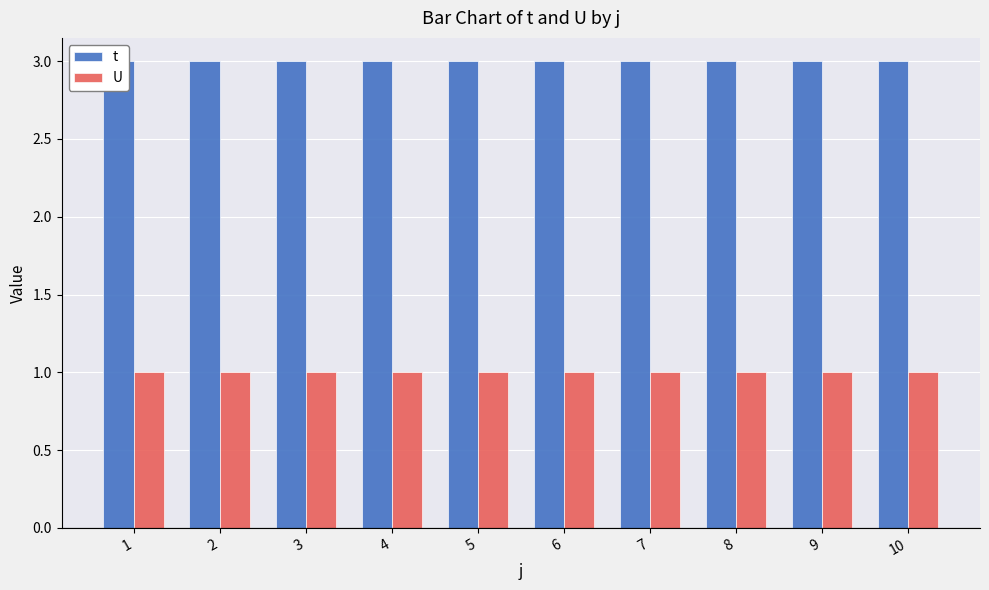

List the series in order of their overall mean, lowest first.

U, t